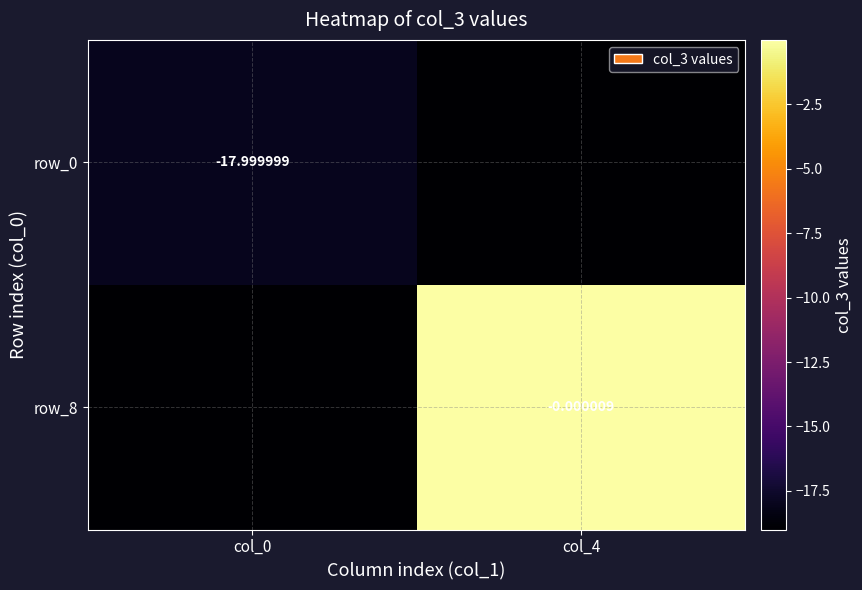

The value of row_0 at col_0 is -18.0. True or false?

True